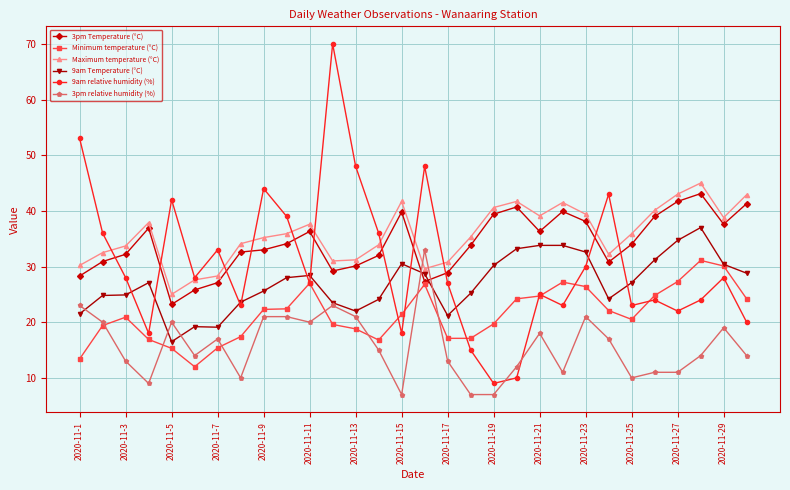

What are all the series names shown in the legend?

3pm Temperature (°C), Minimum temperature (°C), Maximum temperature (°C), 9am Temperature (°C), 9am relative humidity (%), 3pm relative humidity (%)